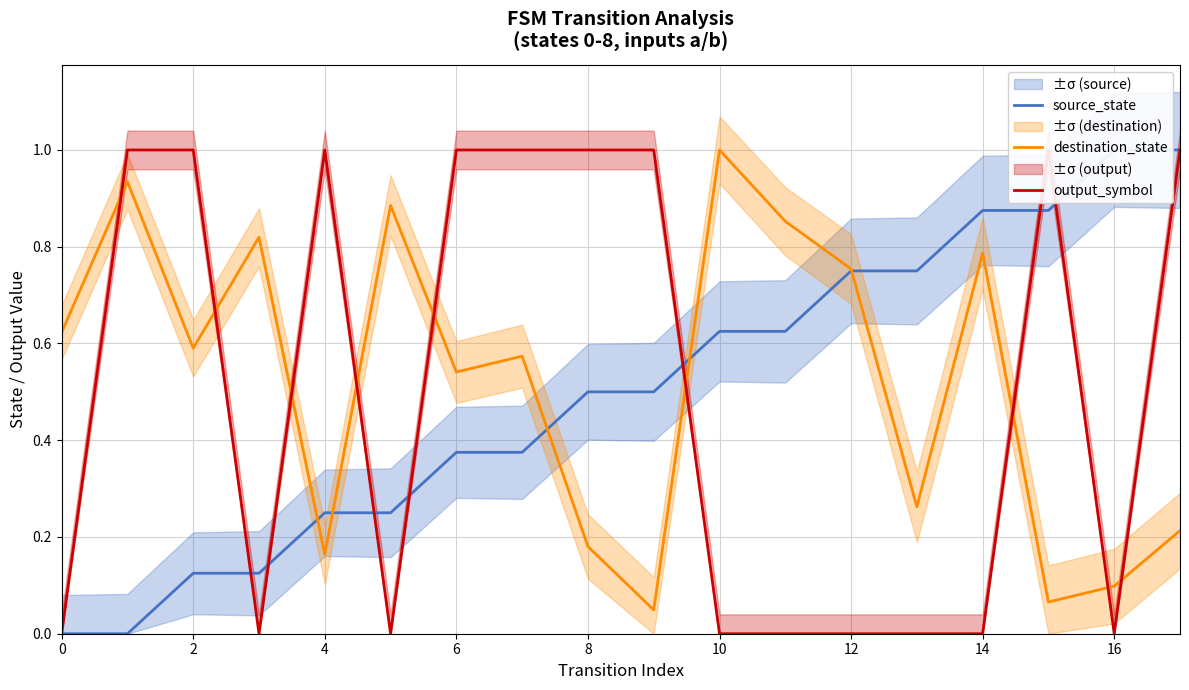

At which category does the chart reach its peak across all series?

16